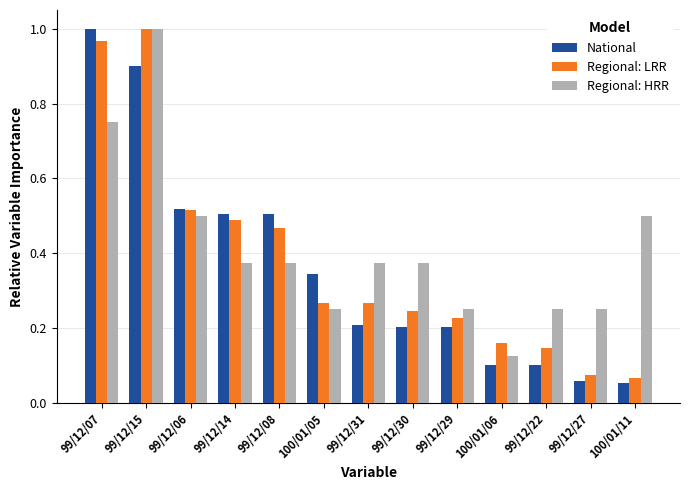

What is the difference between the maximum and minimum values in the Regional: HRR series?

0.9